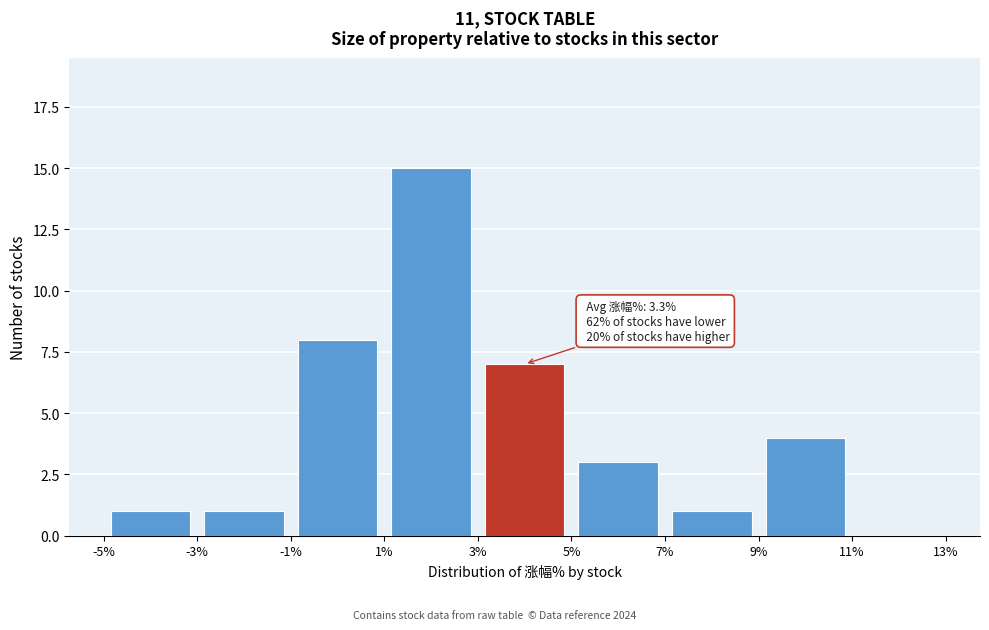

Which range on the x-axis has the tallest bar?

1% to 3%